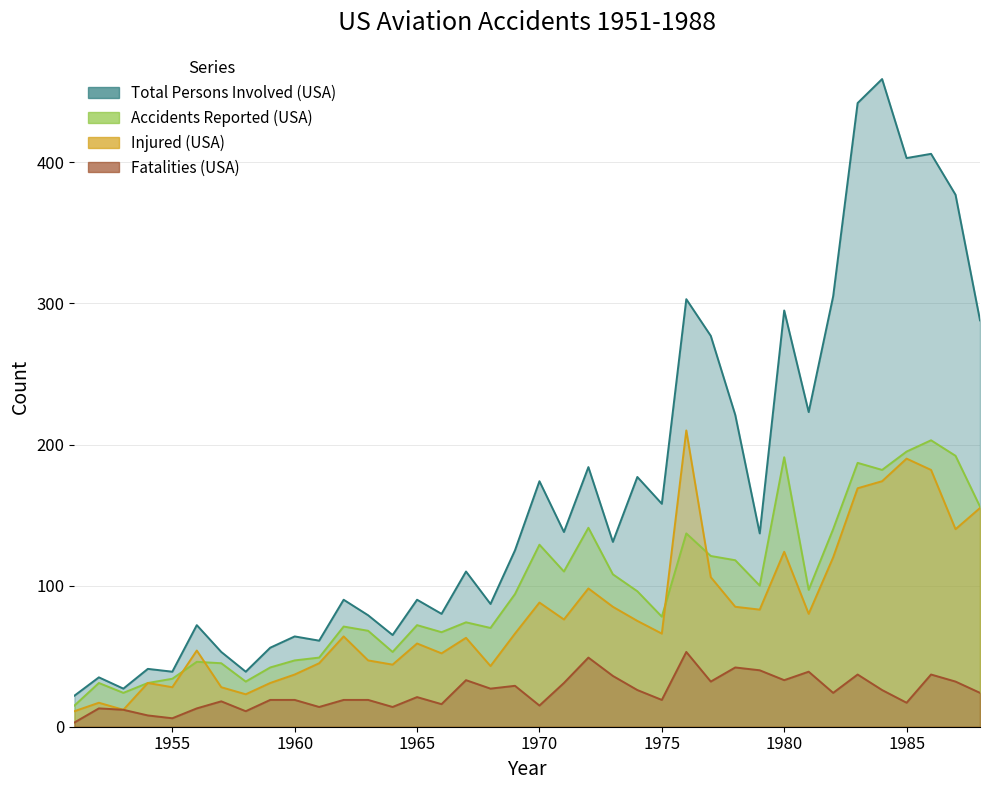

What is the total value across all series at 1959?

148